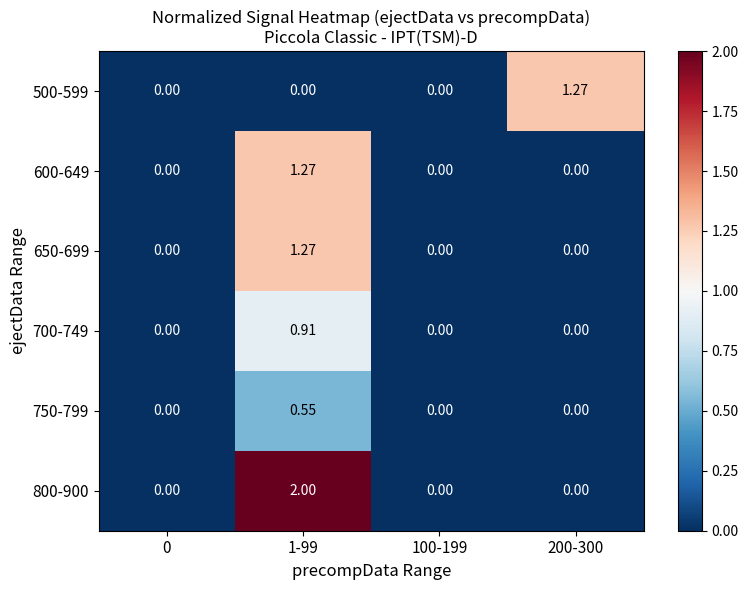

At 200-300, list the series in order from smallest to largest.

600-649, 650-699, 700-749, 750-799, 800-900, 500-599